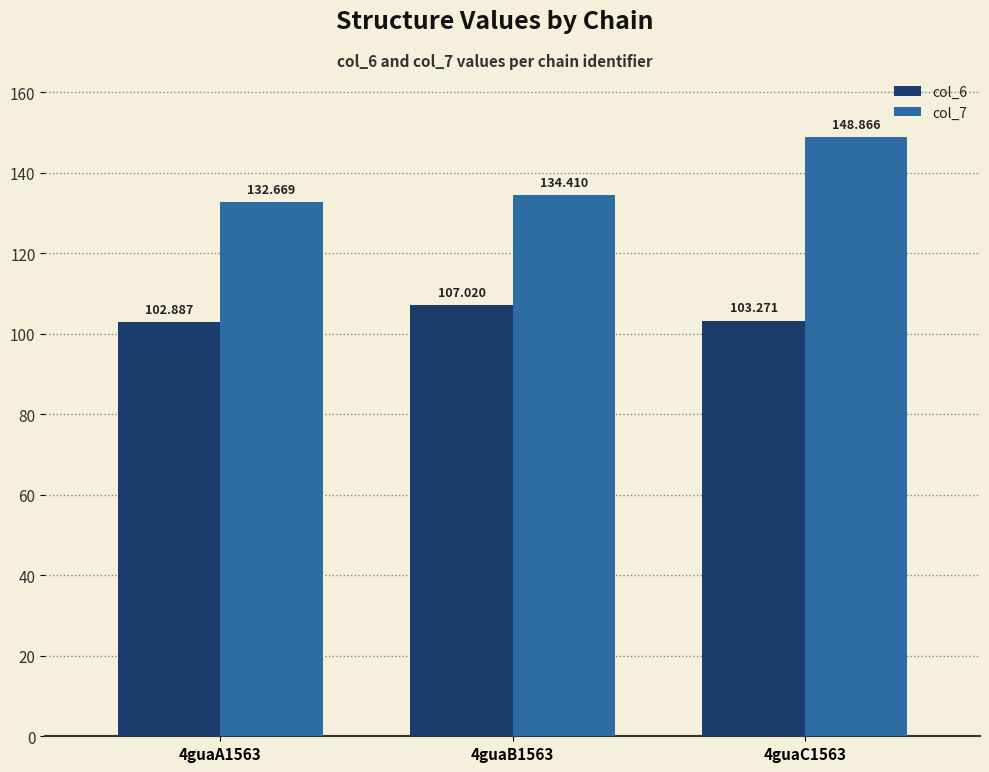

What is the difference between the maximum and minimum values in the col_7 series?

16.2